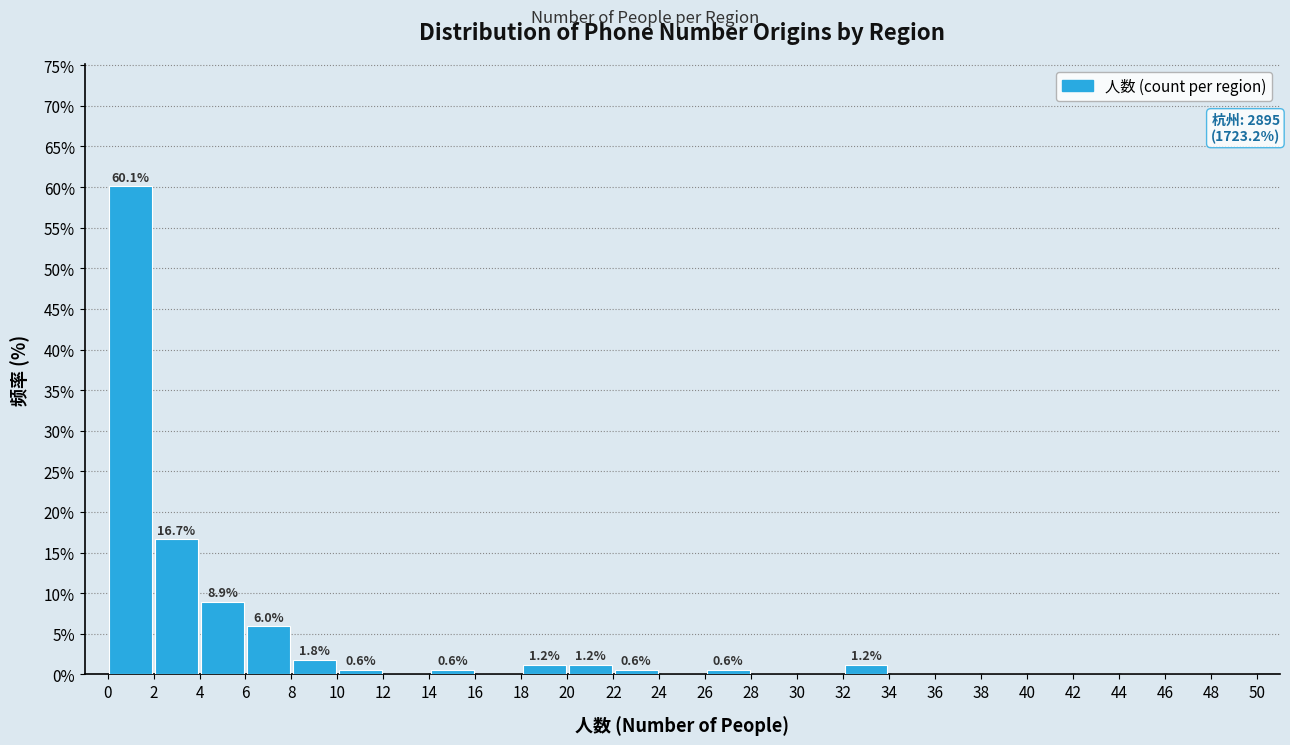

Which range on the x-axis has the tallest bar?

0 to 2